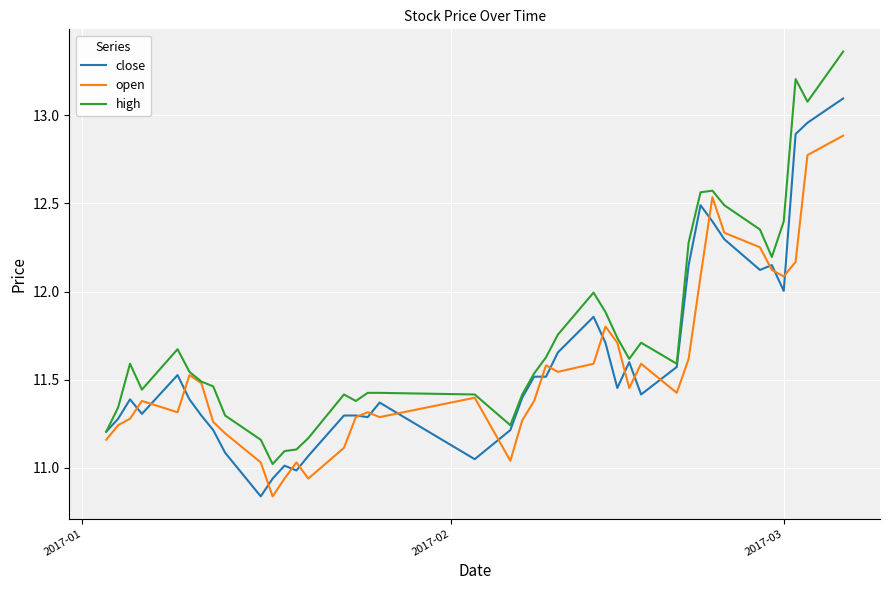

List the series in order of their peak value, highest first.

high, close, open